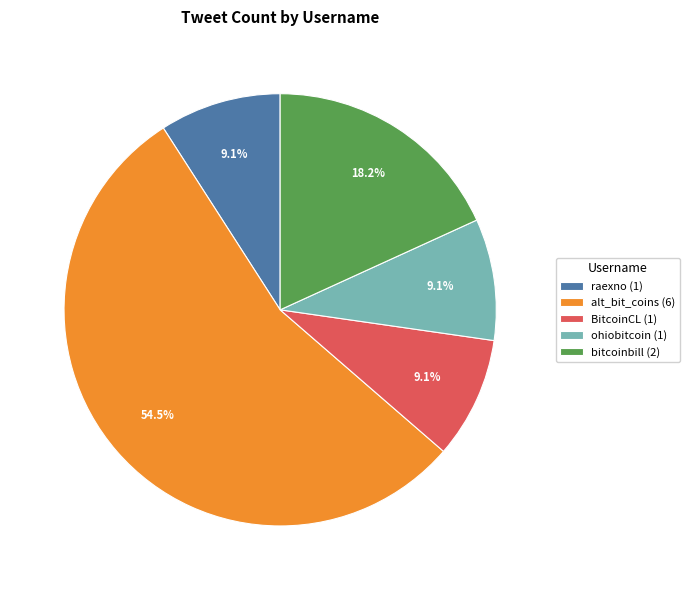

Do bitcoinbill and BitcoinCL together represent more than half of the pie?

No